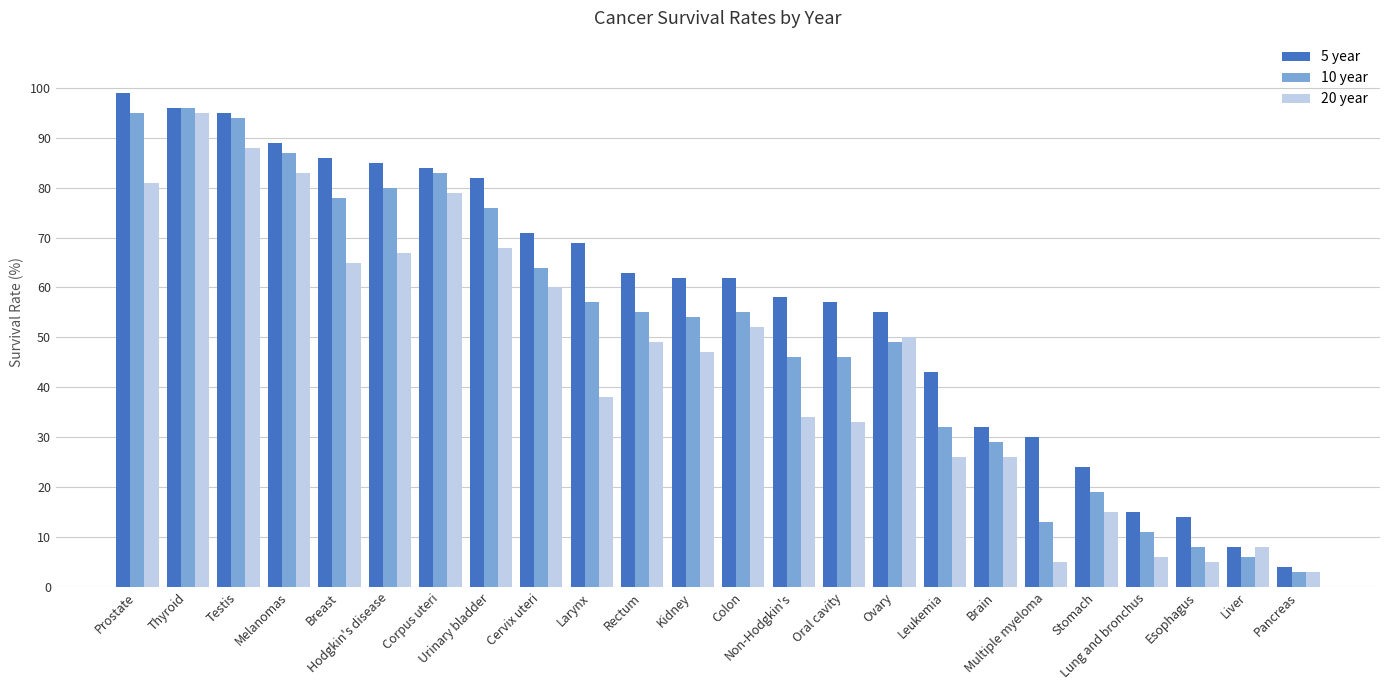

Reading left to right, extract all data points from this chart.

5 year: 99	96	95	89	86	85	84	82	71	69	63	62	62	58	57	55	43	32	30	24	15	14	8	4
10 year: 95	96	94	87	78	80	83	76	64	57	55	54	55	46	46	49	32	29	13	19	11	8	6	3
20 year: 81	95	88	83	65	67	79	68	60	38	49	47	52	34	33	50	26	26	5	15	6	5	8	3